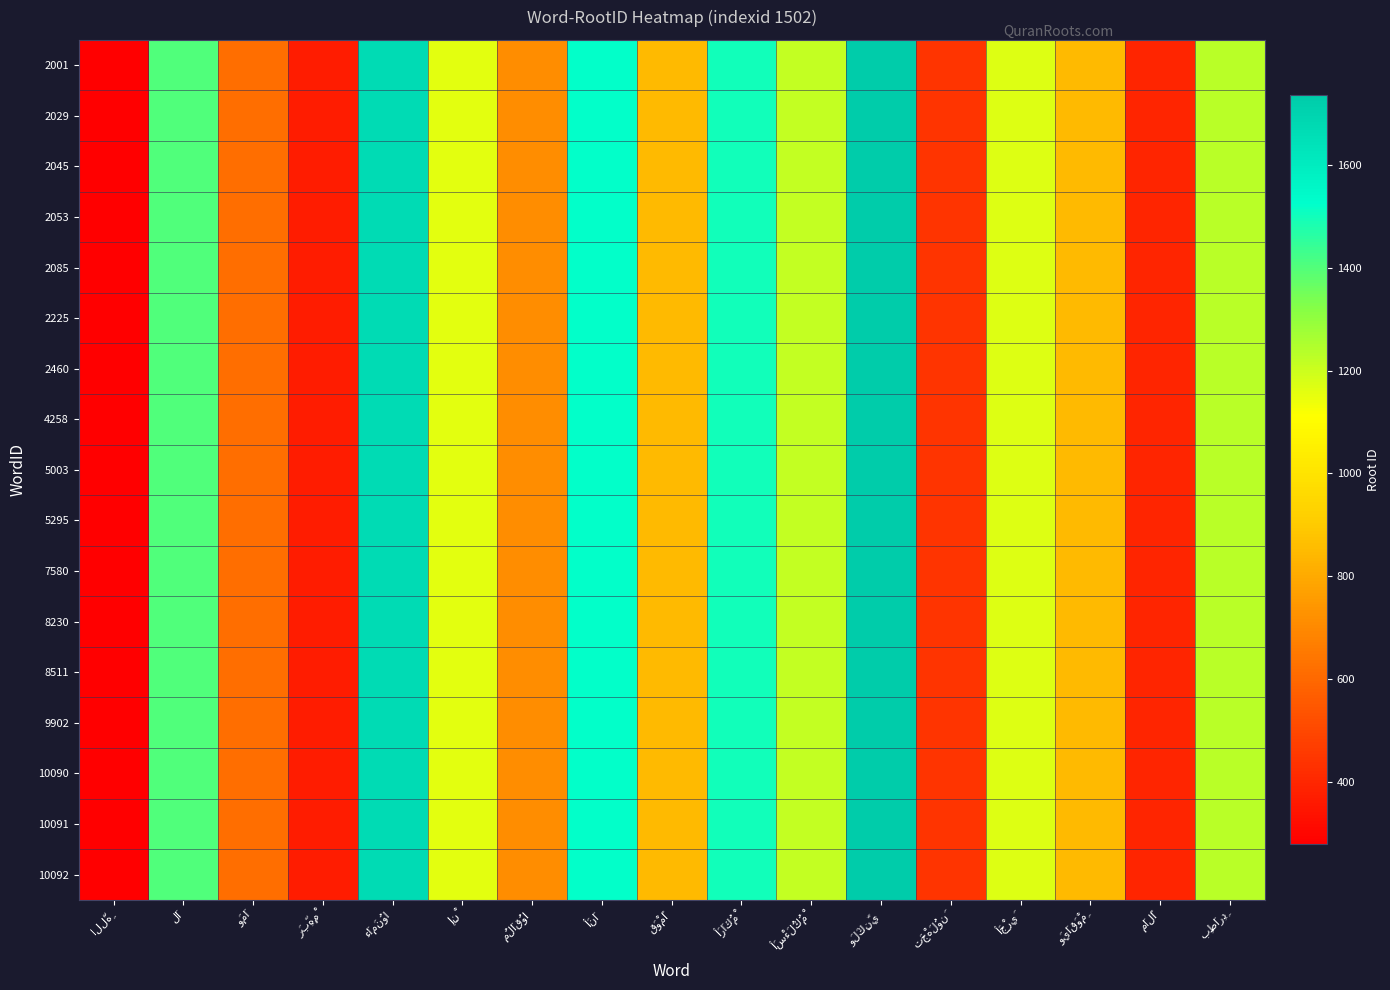

List the series in order of their peak value, highest first.

2001, 2029, 2045, 2053, 2085, 2225, 2460, 4258, 5003, 5295, 7580, 8230, 8511, 9902, 10090, 10091, 10092